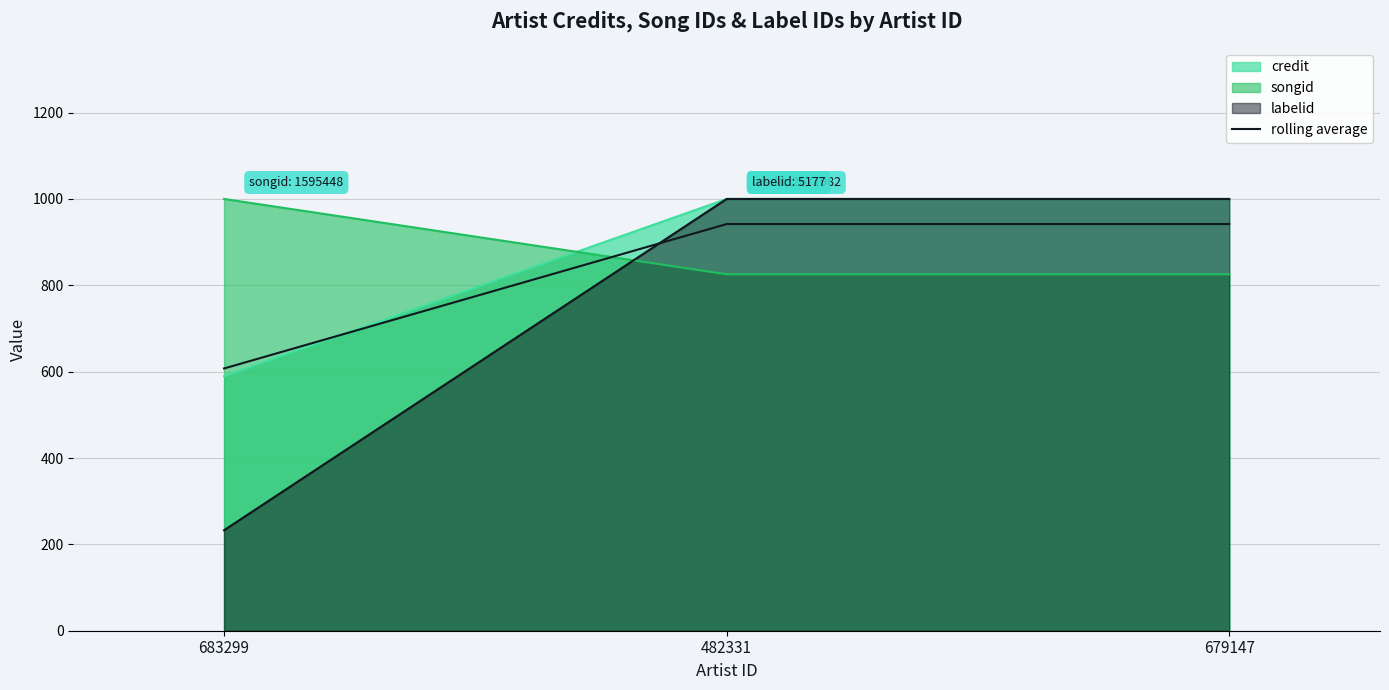

Does the chart have visible grid lines?

Yes